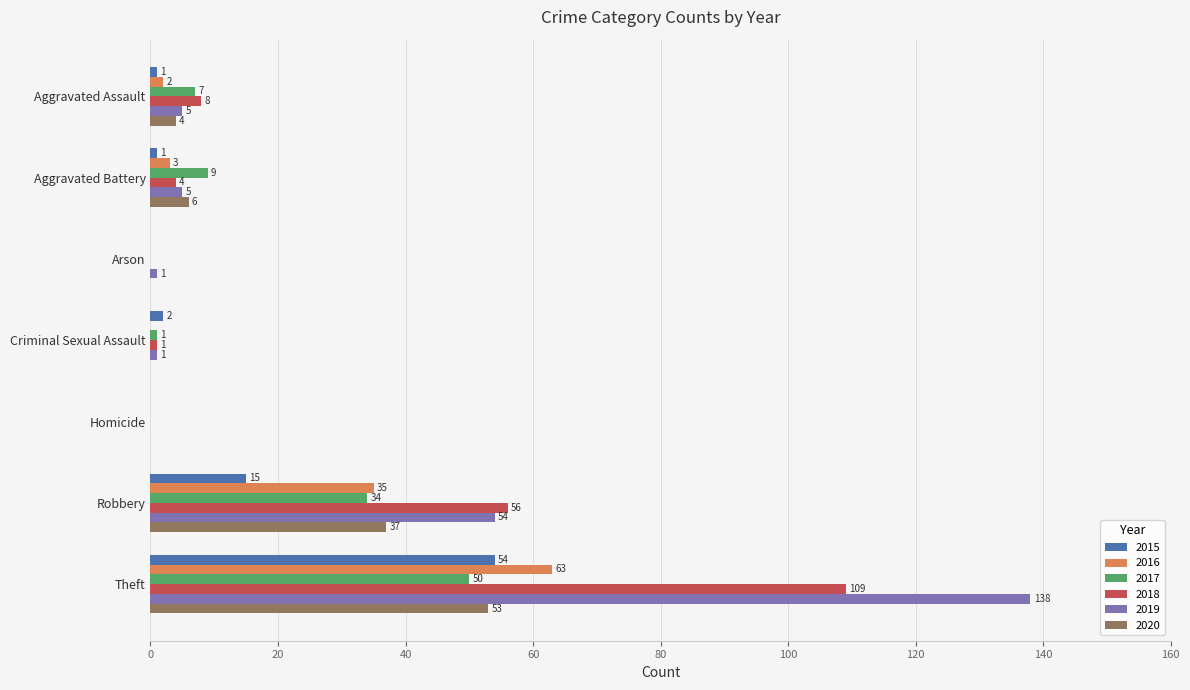

What value does the 2018 series have at Aggravated Battery?

4